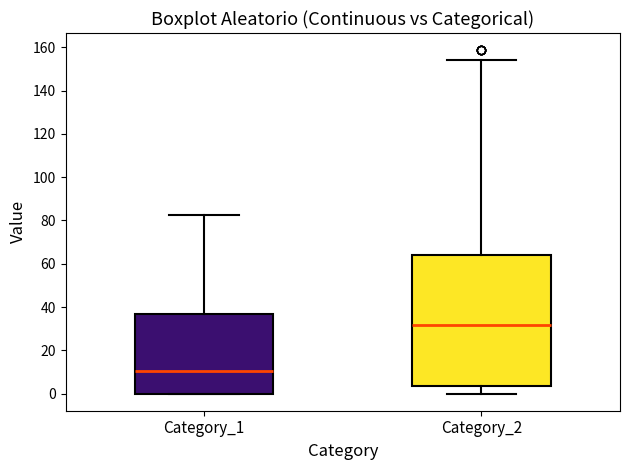

Where does the upper whisker of the box for Category_1 end on the y-axis? The values are not printed on the chart, so give them approximately, as read against the axis.

82